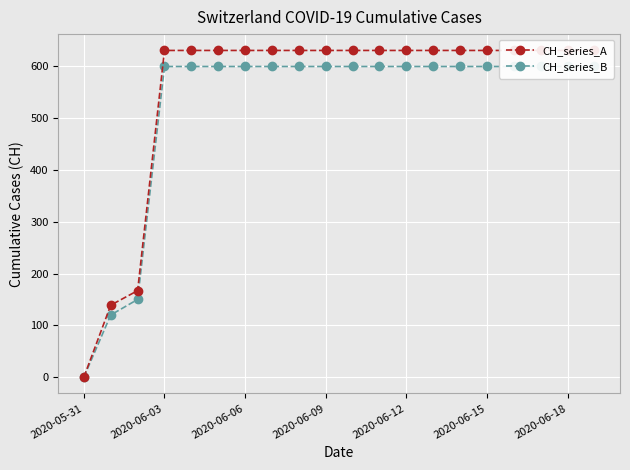

Which category has the highest value in the CH_series_A series?

2020-06-03